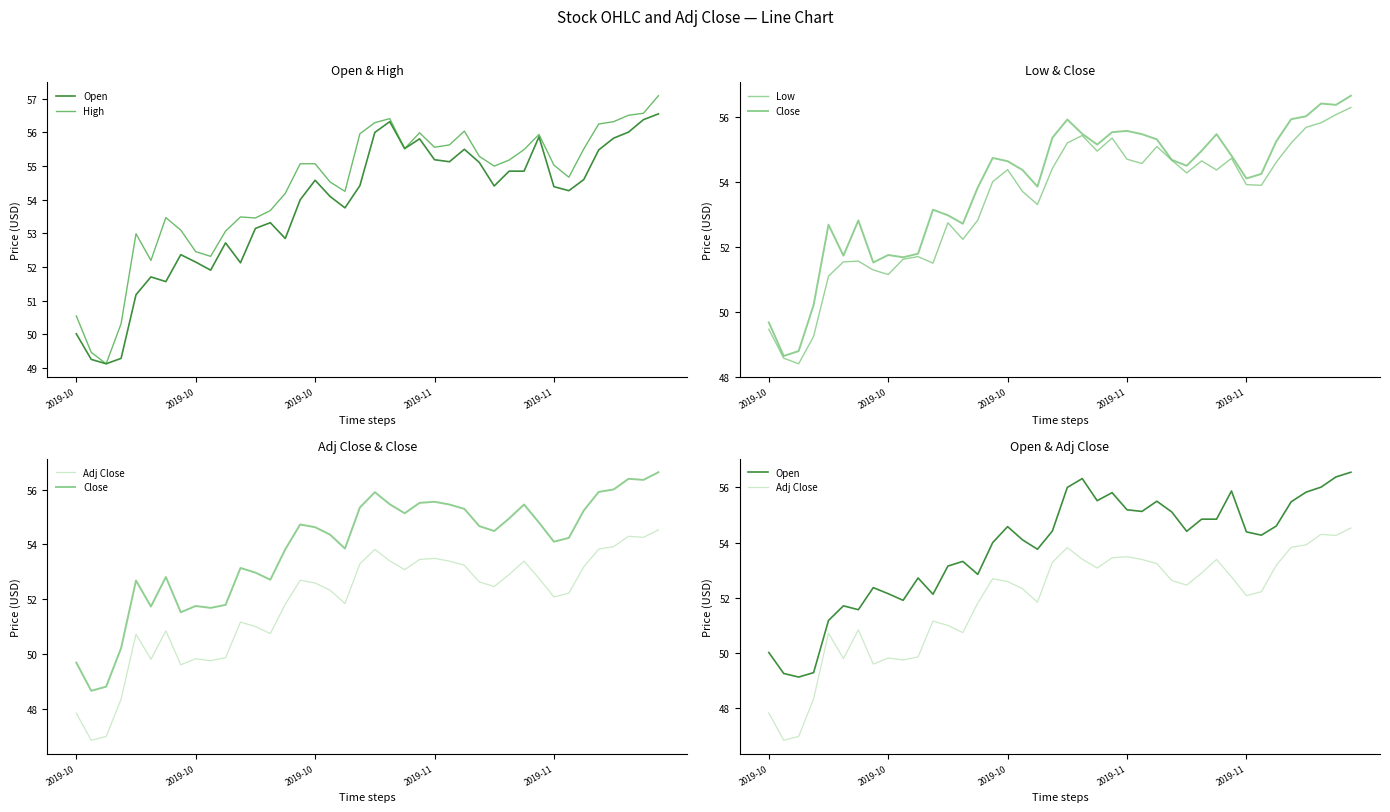

Is the value of Close at 32 greater than the value of High at 34?

No